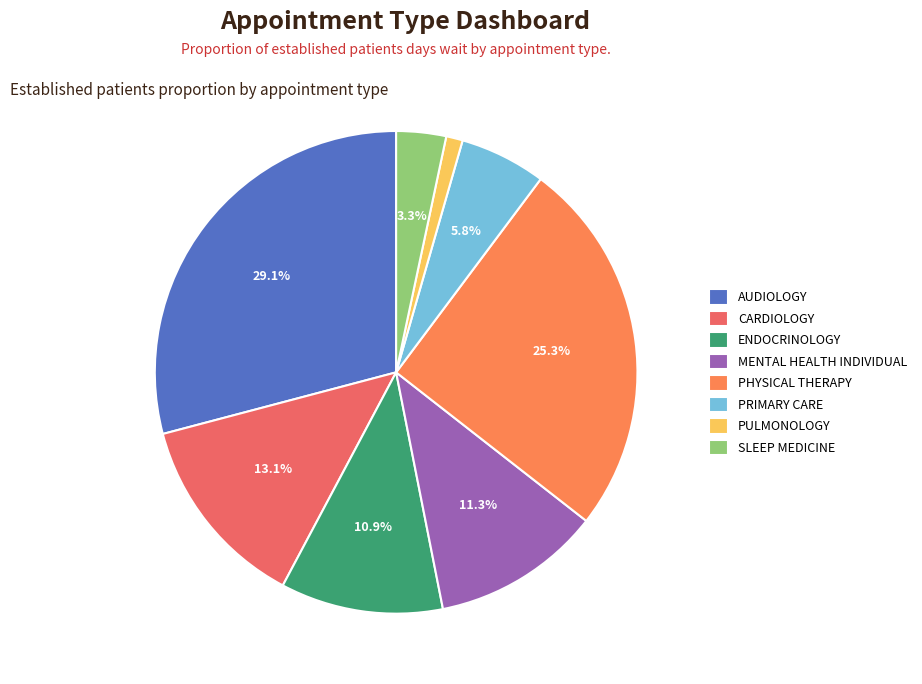

How many slices are in this pie chart?

8